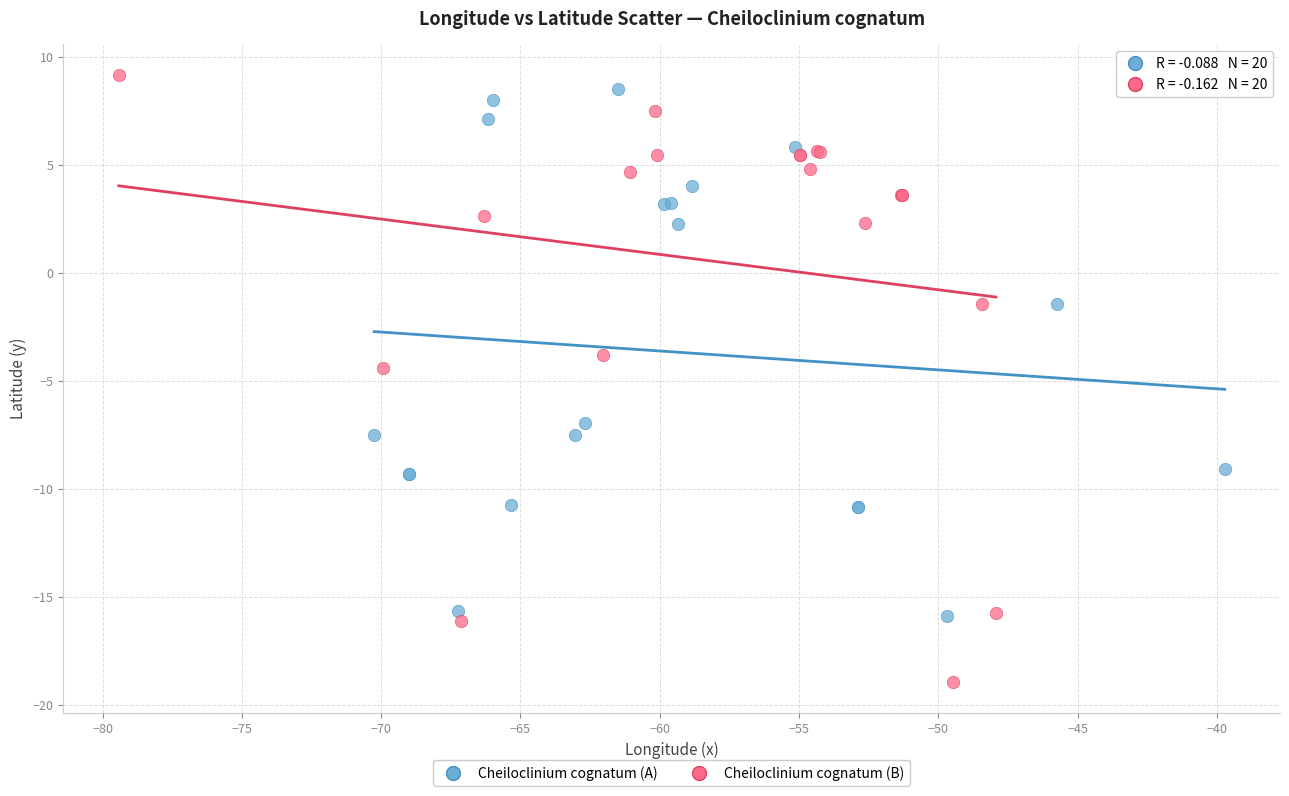

Which series reaches the minimum Y coordinate?

Cheiloclinium cognatum (B)